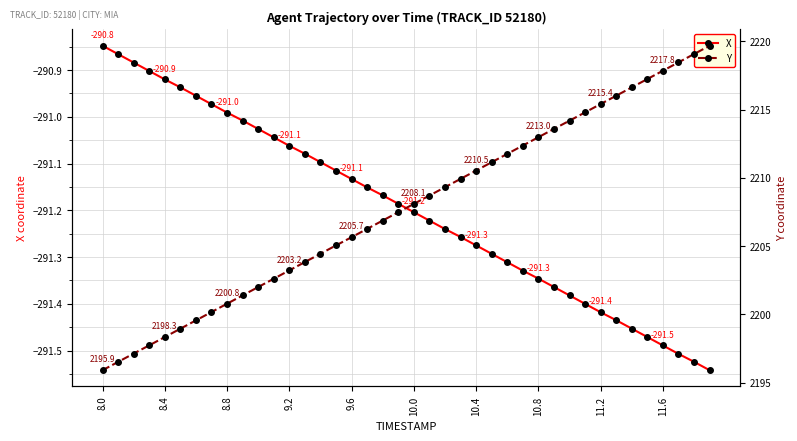

Is it true that X equals -126.9 at 10.8?

False